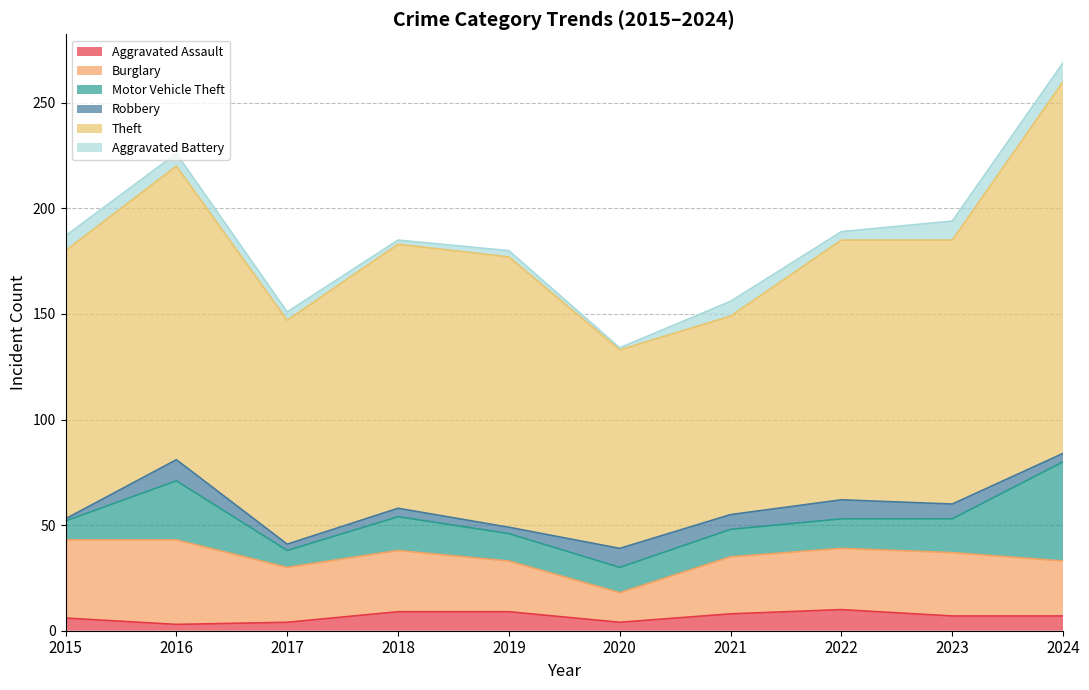

True or false: Burglary has a value of 34 at 2024.

False